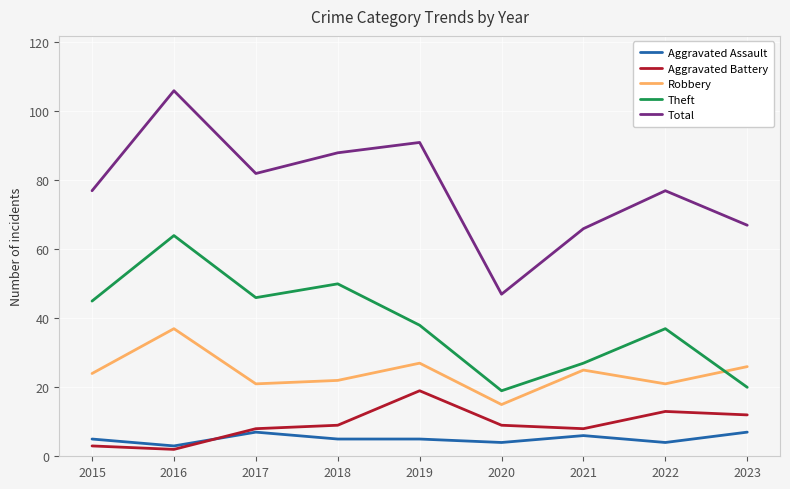

At which category is the sum across all series the highest?

2016